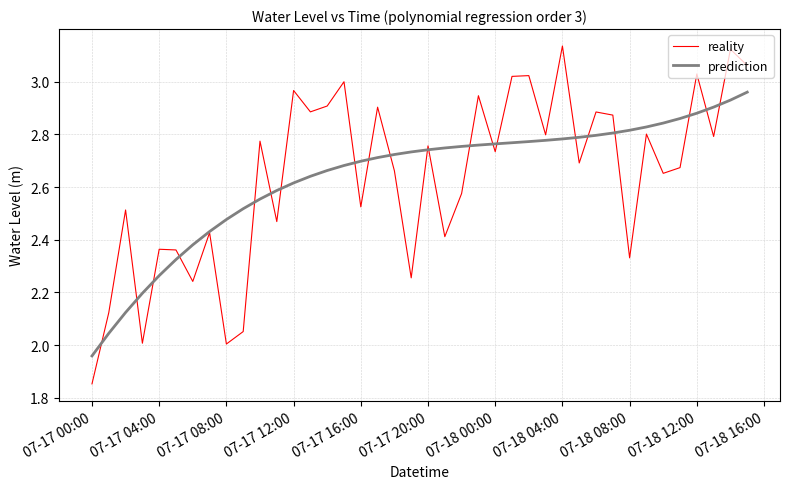

Count the number of categories in the chart.

40